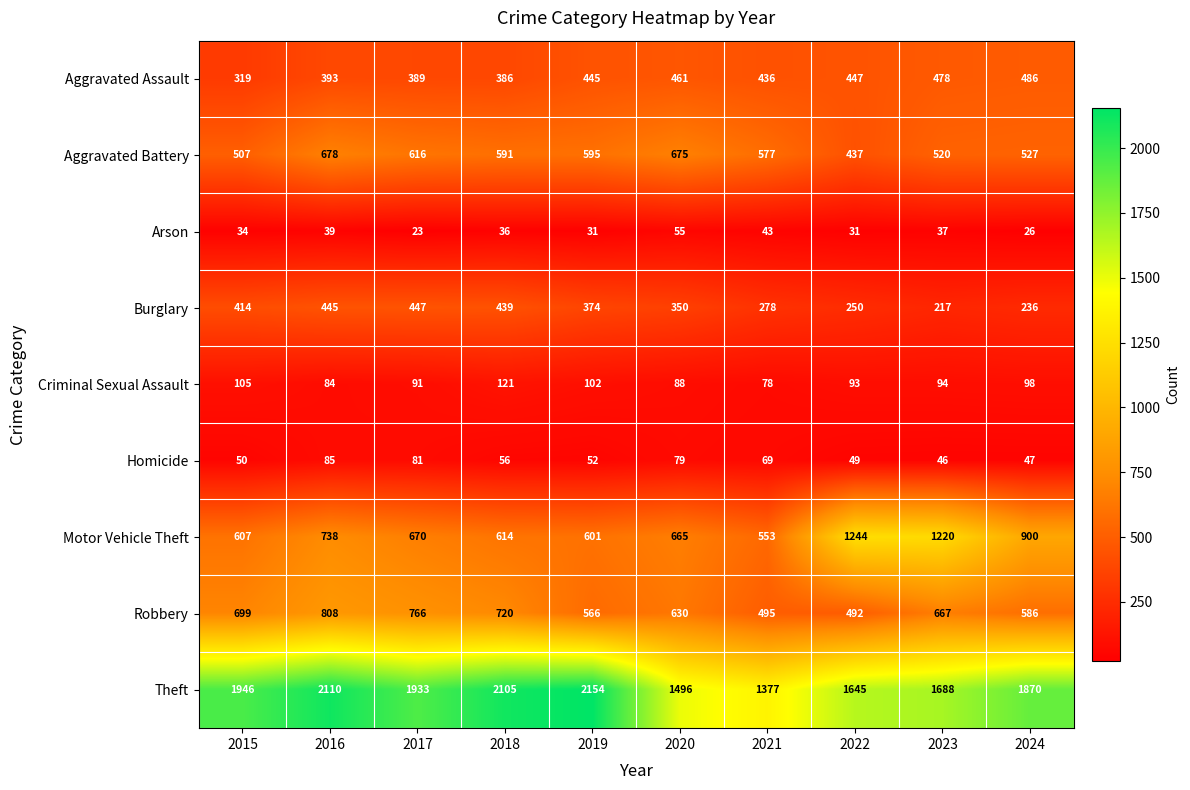

How many distinct data groups are displayed?

9